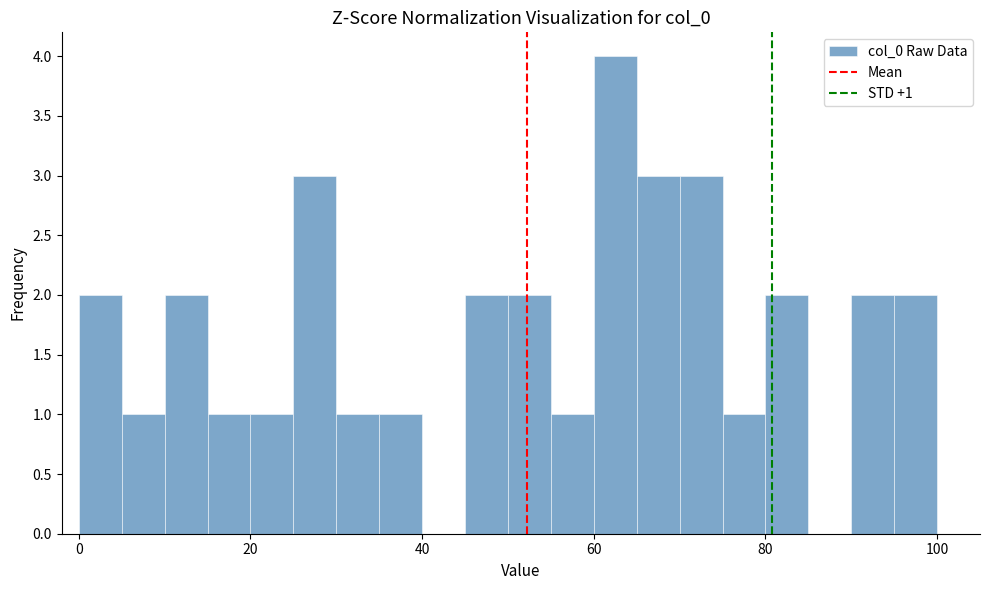

Around what value on the x-axis is the tallest bar? Give the approximate position of its centre, as read against the axis.

62